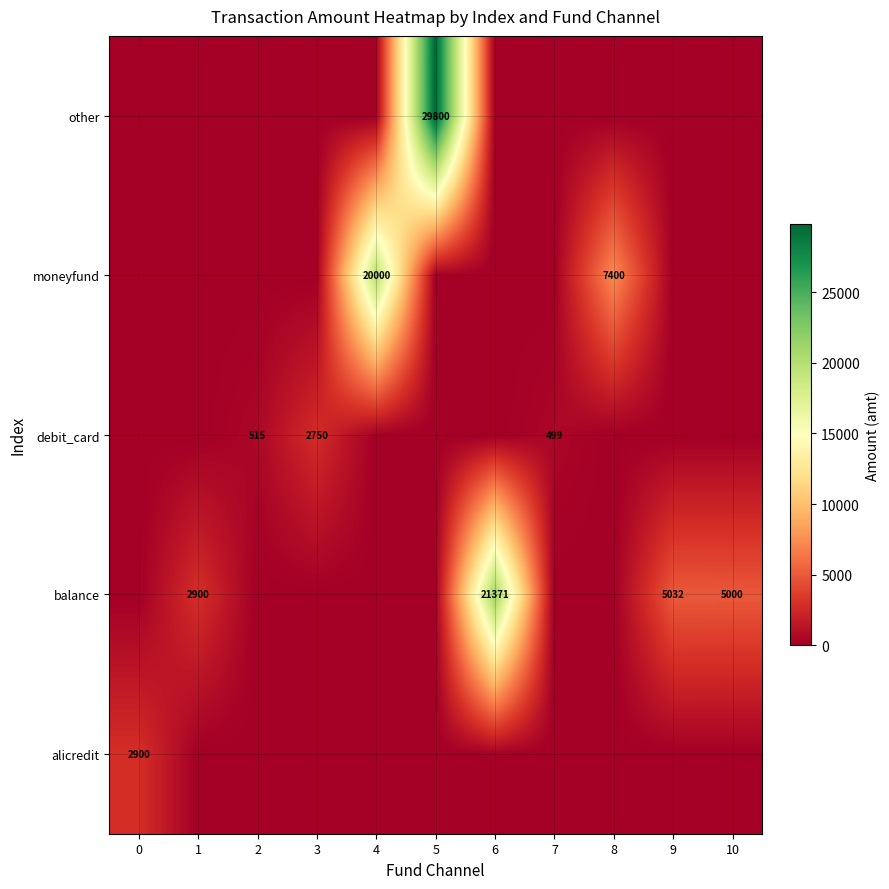

At which category is the sum across all series the highest?

5